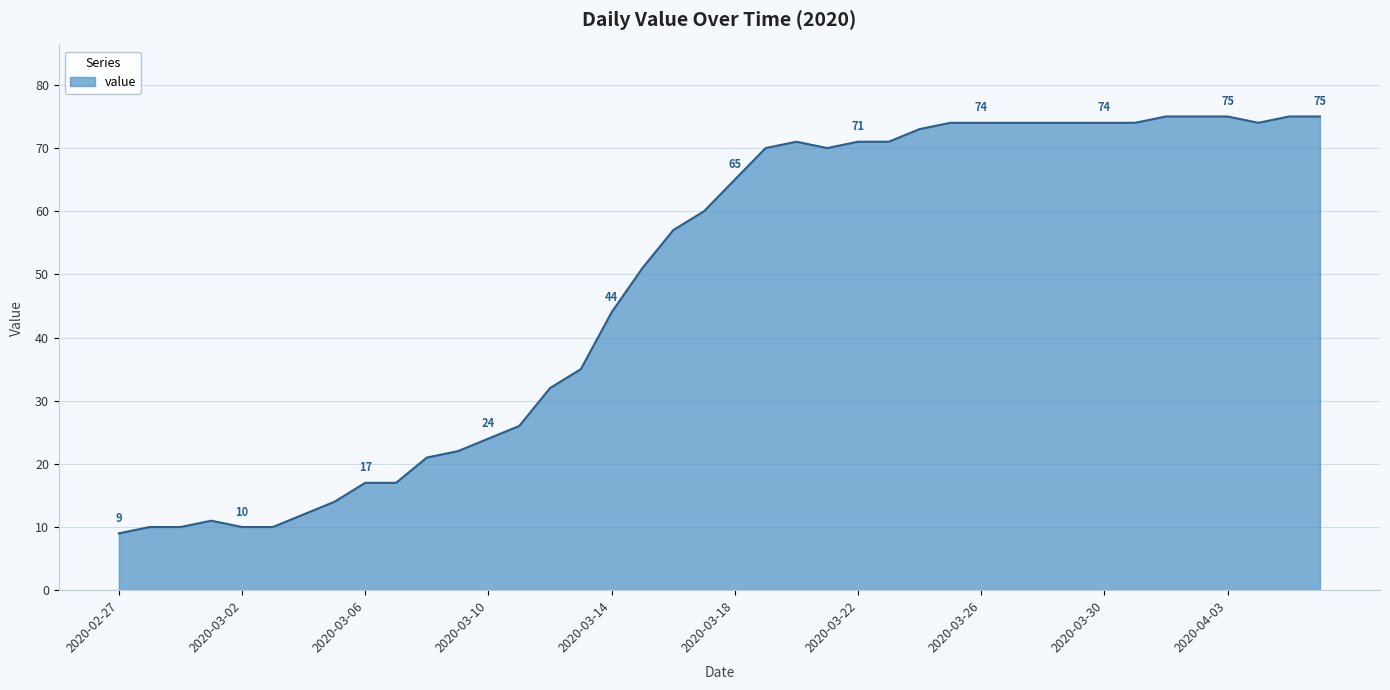

What is the difference between the maximum and minimum values?

66